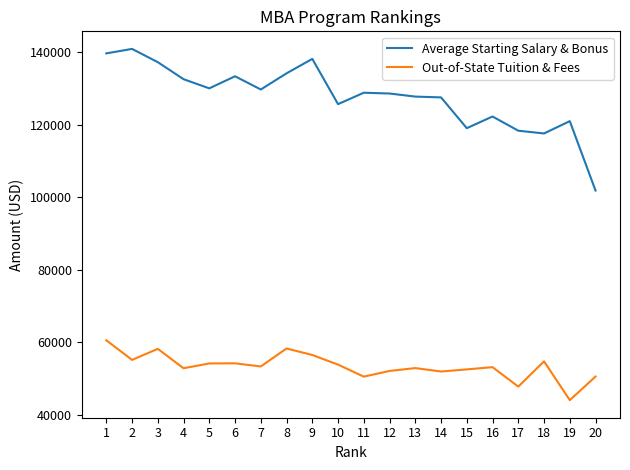

What is the total value across all series at 10?

179635